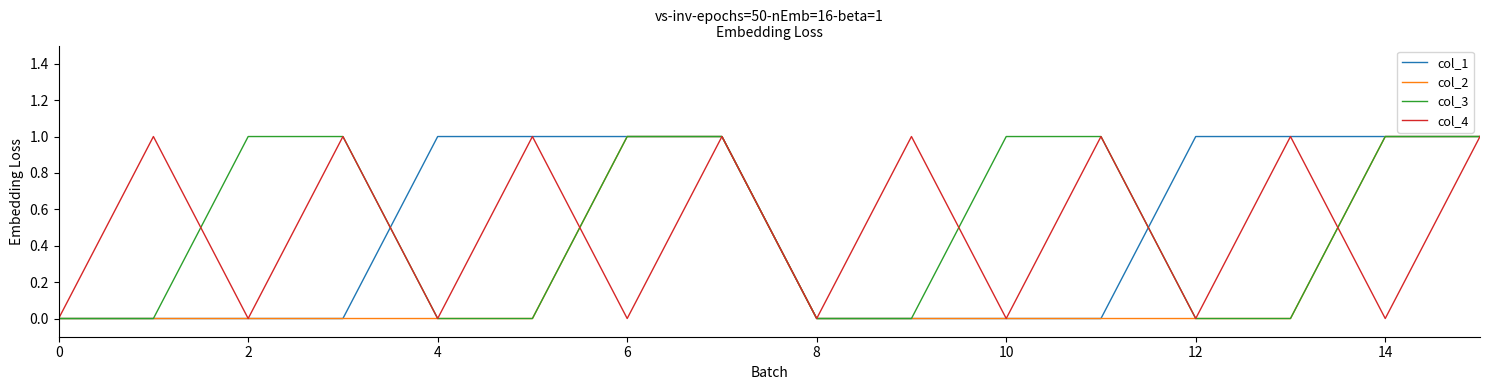

The value of col_4 at 10 is -1. True or false?

False